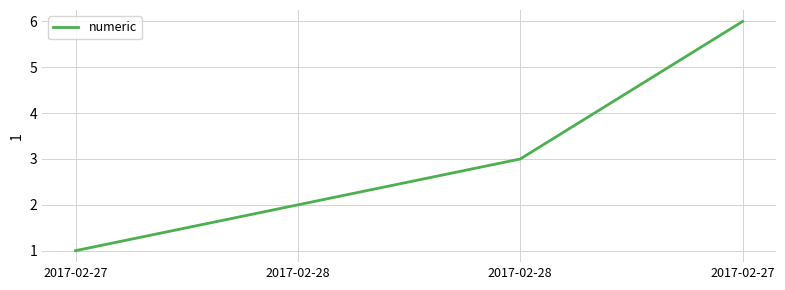

Reading right to left, list all the values displayed in this chart.

2017-02-27=6	2017-02-28=3	2017-02-28=2	2017-02-27=1